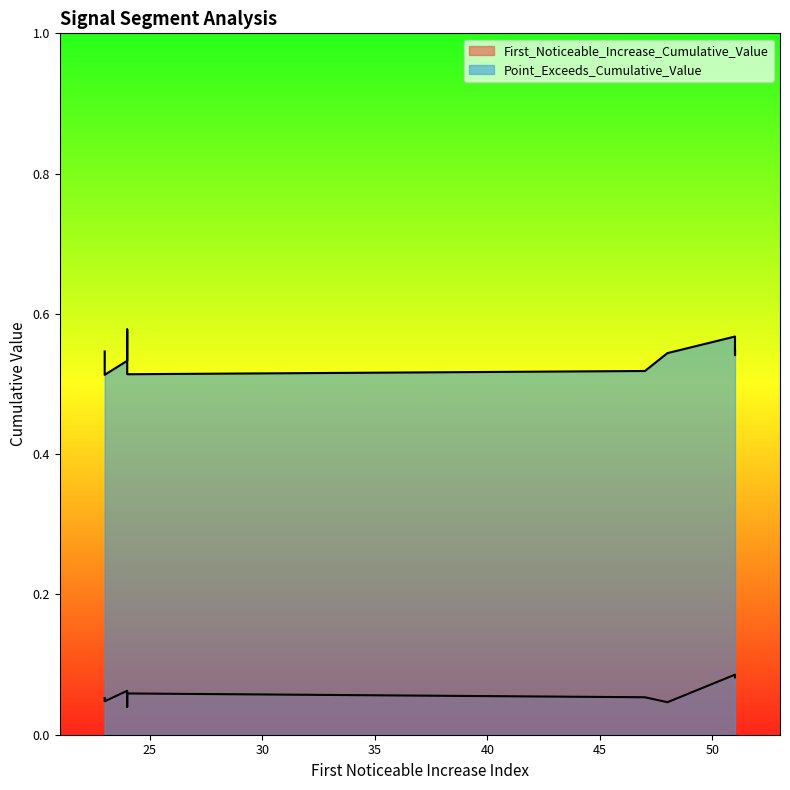

Is it true that Point_Exceeds_Cumulative_Value equals 0.2 at 51?

False